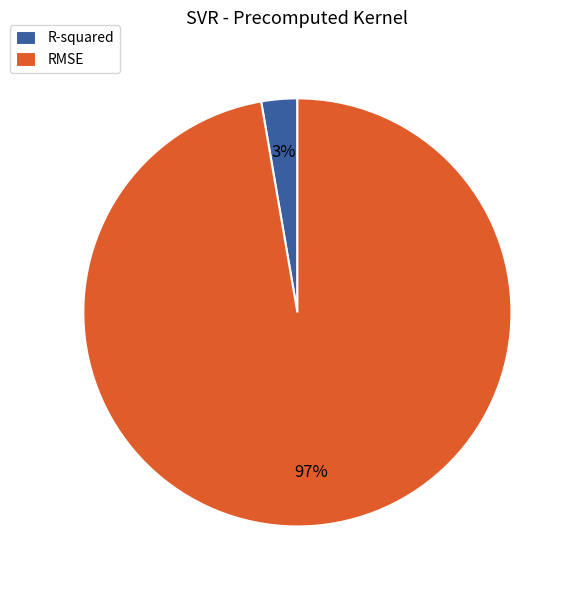

Is it true that R-squared is 3% of the pie?

True